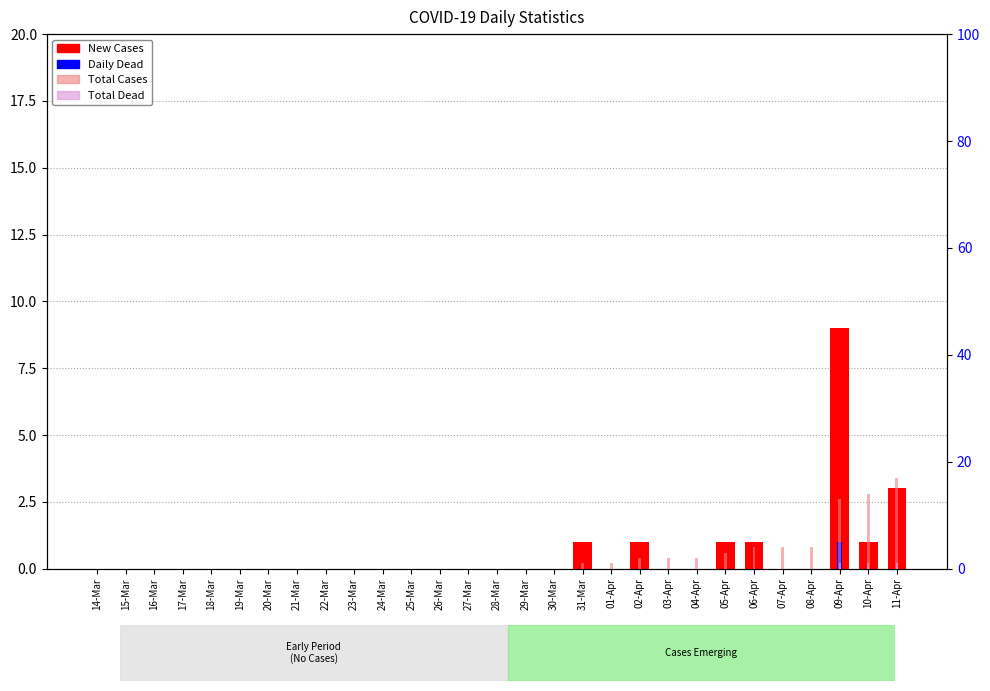

What are all the series names shown in the legend?

New Cases, Daily Dead, Total Cases, Total Dead